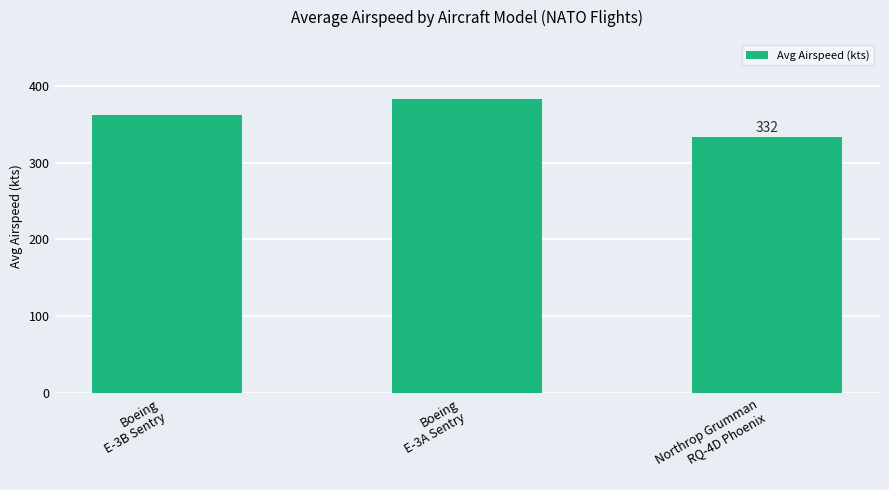

At which category does the chart reach its minimum across all series?

Northrop Grumman
RQ-4D Phoenix